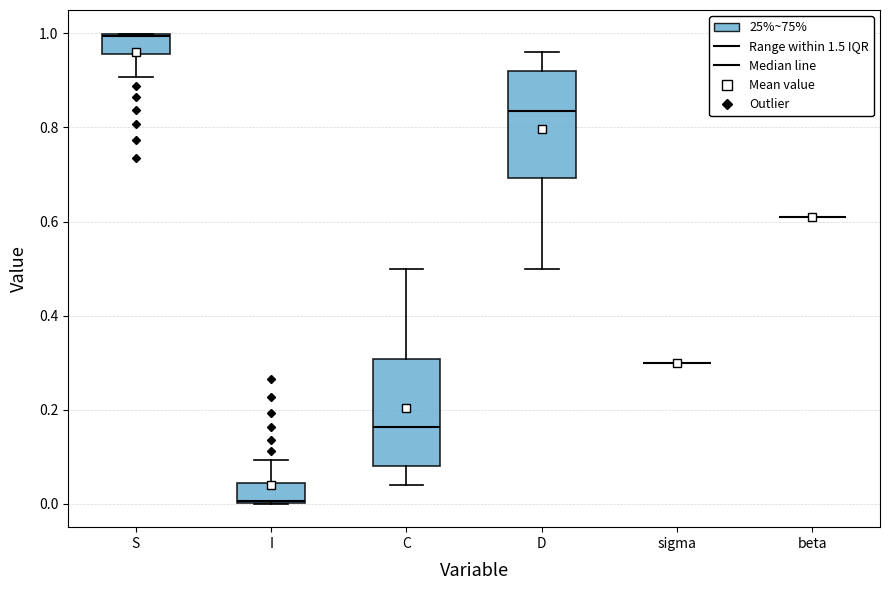

Reading left to right, read every box against the y-axis: the position of its median line, the range the box covers, and the ends of its whiskers. The values are not printed on the chart, so give them approximately, as read against the axis.

S: median 1.00, box 0.96 to 1.00, whiskers 0.90 to 1.00
I: median 0.00, box 0.00 to 0.04, whiskers 0.00 to 0.10
C: median 0.16, box 0.08 to 0.30, whiskers 0.04 to 0.50
D: median 0.84, box 0.70 to 0.92, whiskers 0.50 to 0.96
sigma: box collapsed to a line at 0.30, whiskers 0.30 to 0.30
beta: box collapsed to a line at 0.62, whiskers 0.62 to 0.62